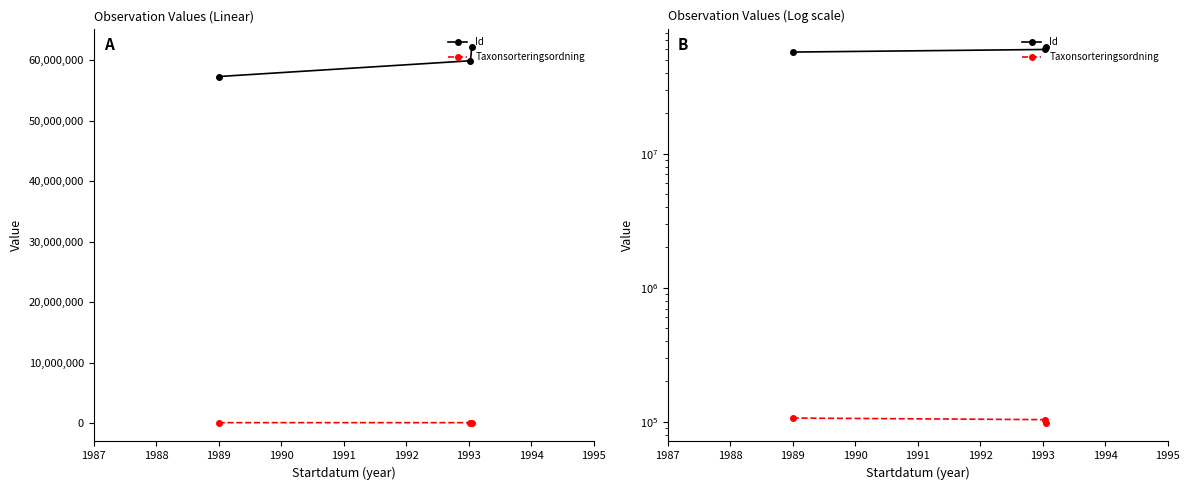

What is the value of the Id point at the 1st from the left?

57265656